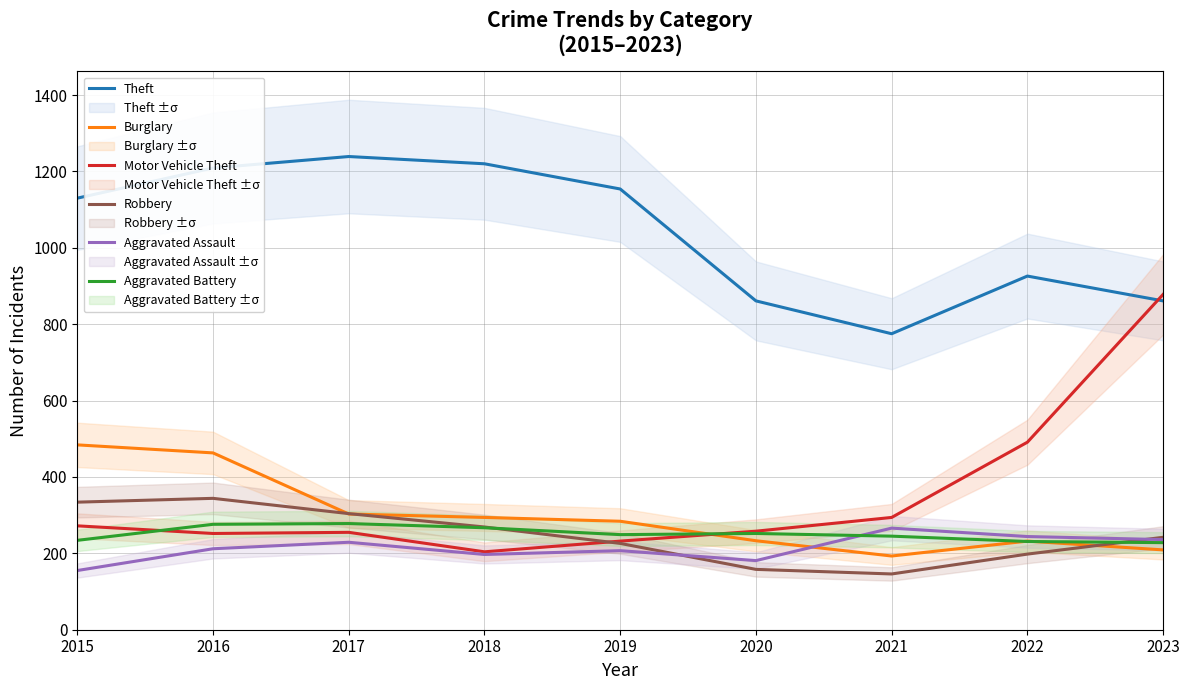

What value does the Burglary series have at 2016?

463